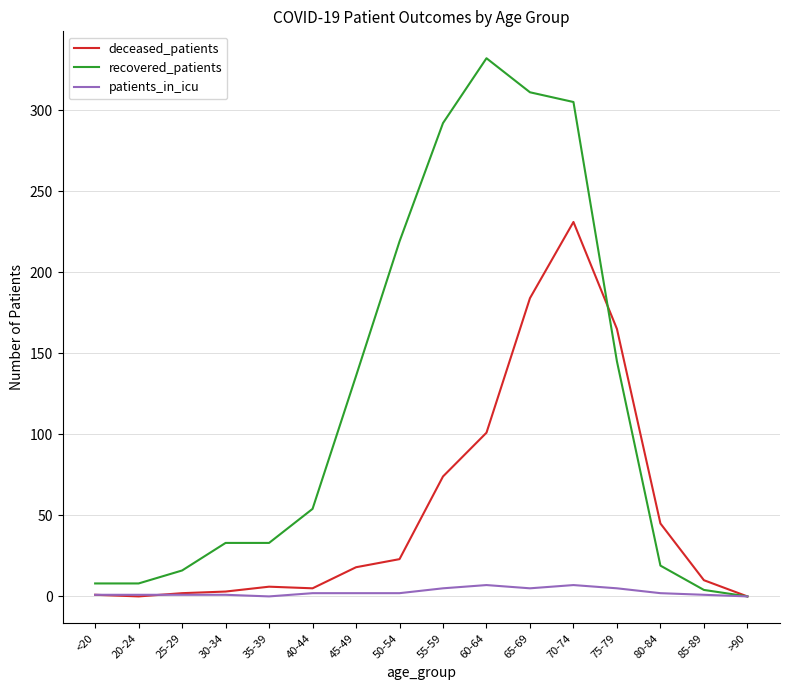

What is the spread (max minus min) of values at 55-59?

287